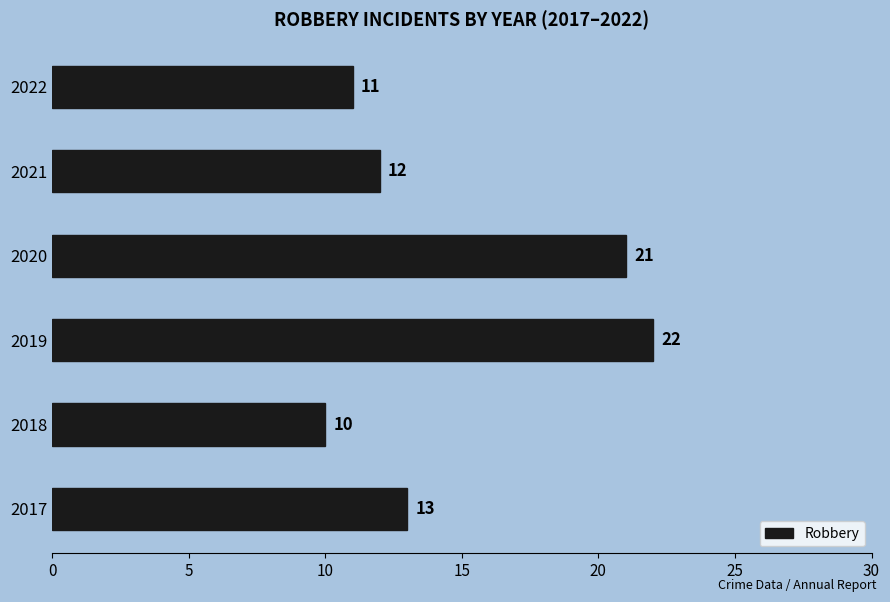

What is the sum of all values?

89